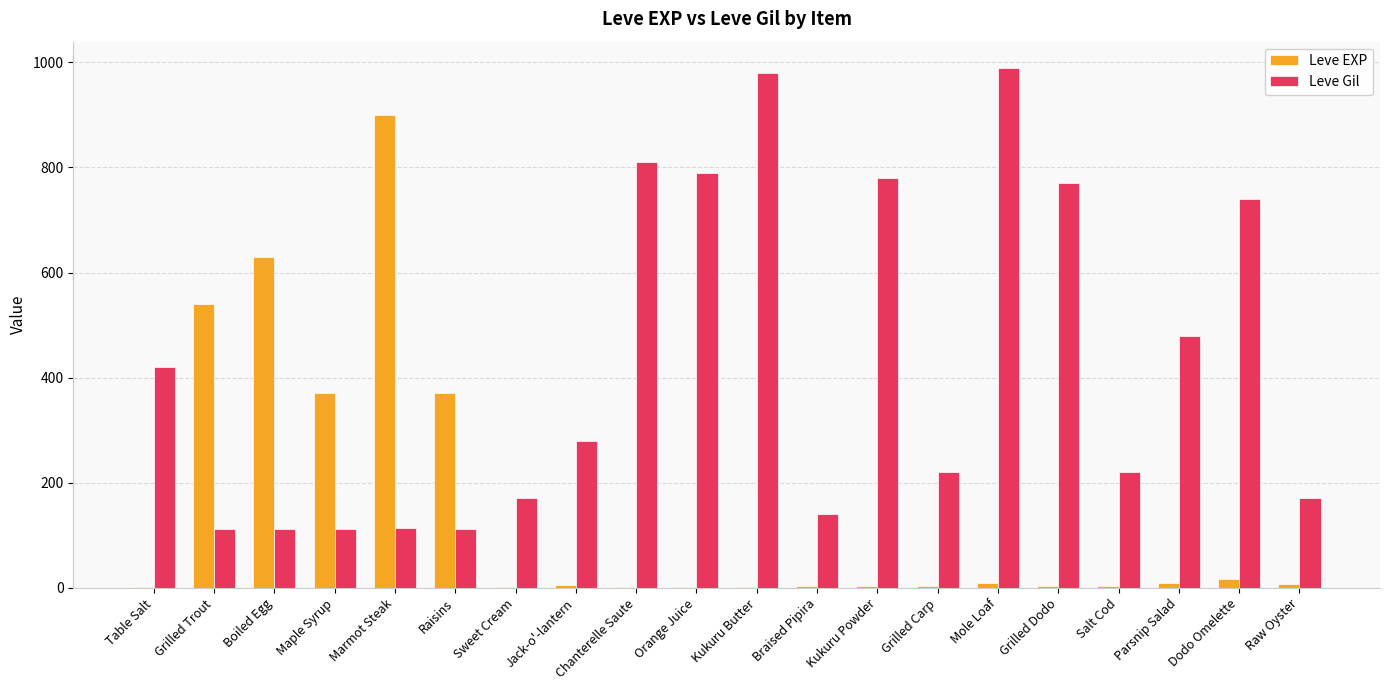

At which label is Leve Gil closest to 551?

Parsnip Salad